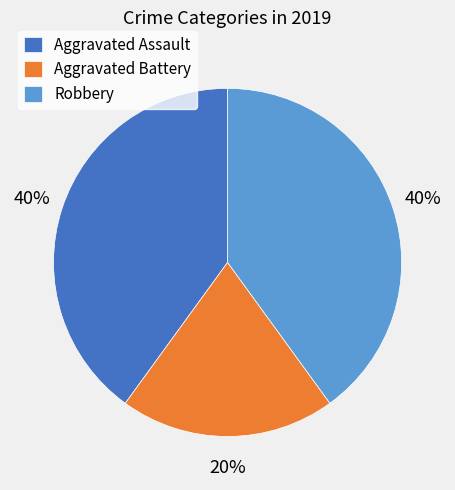

To the nearest percent, what is the average slice percentage?

33%